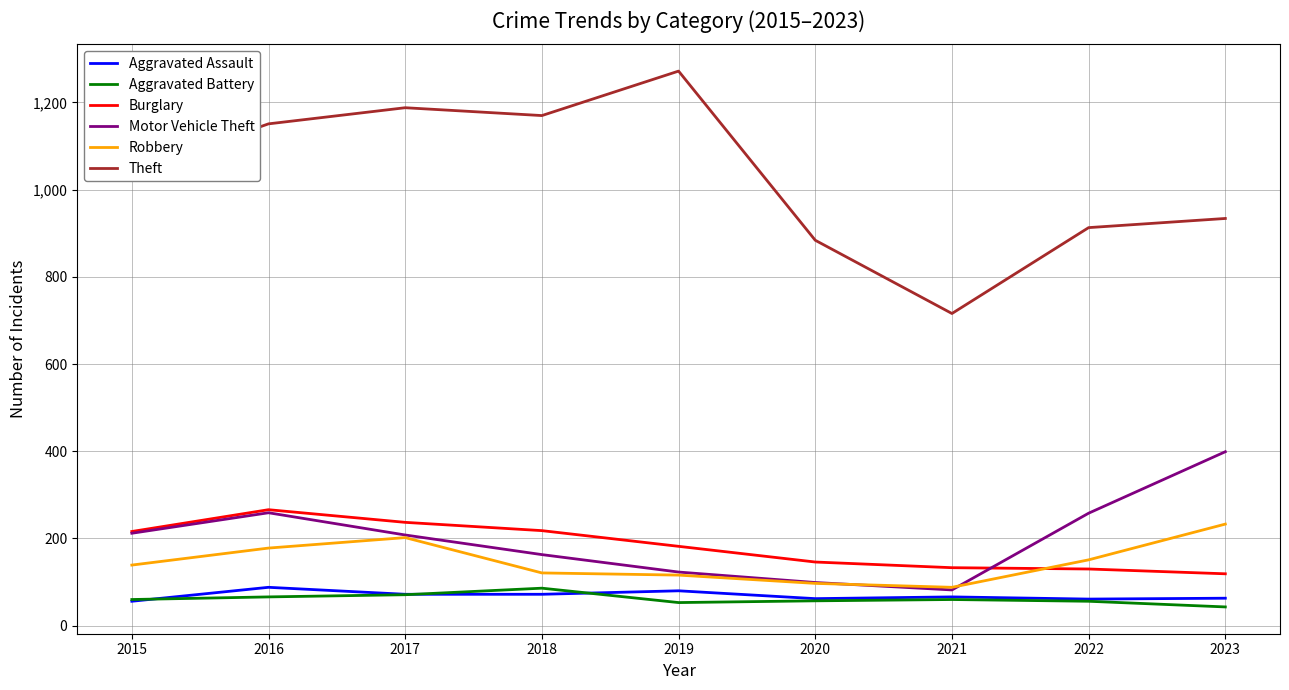

Count the number of categories in the chart.

9